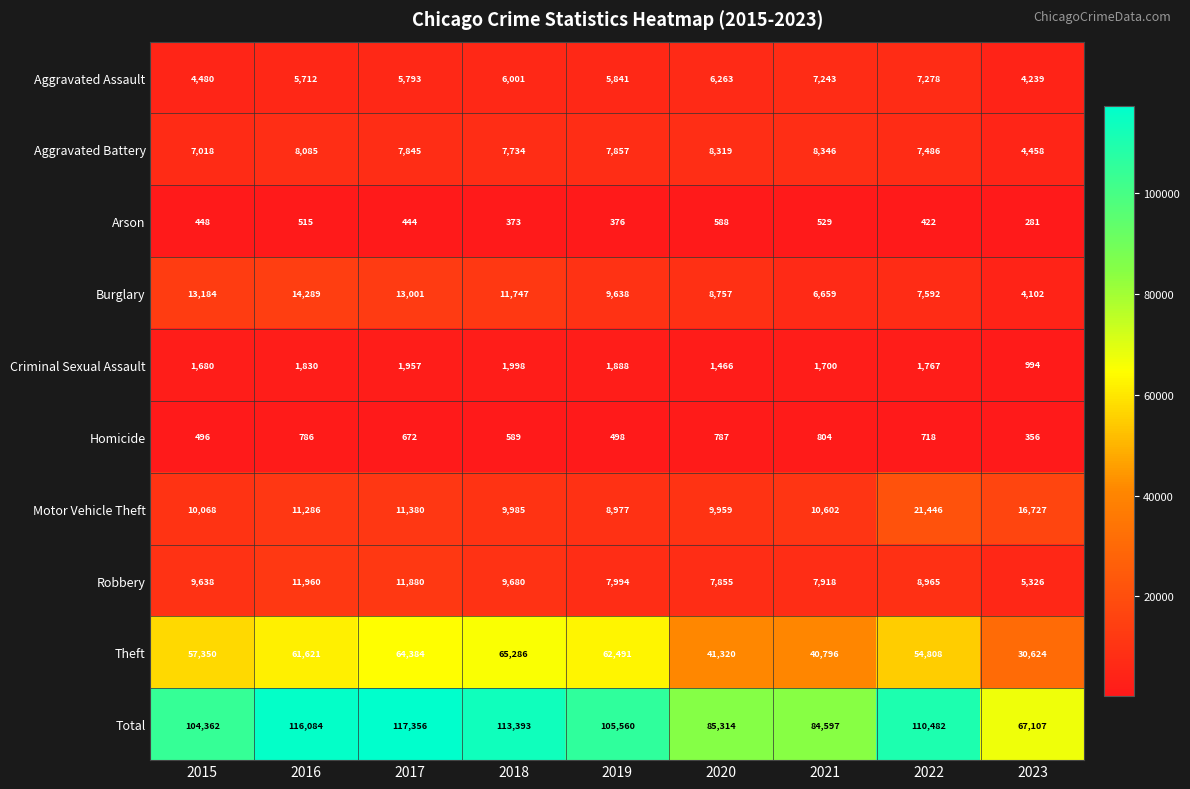

Is it true that Burglary equals 6659 at 2021?

True